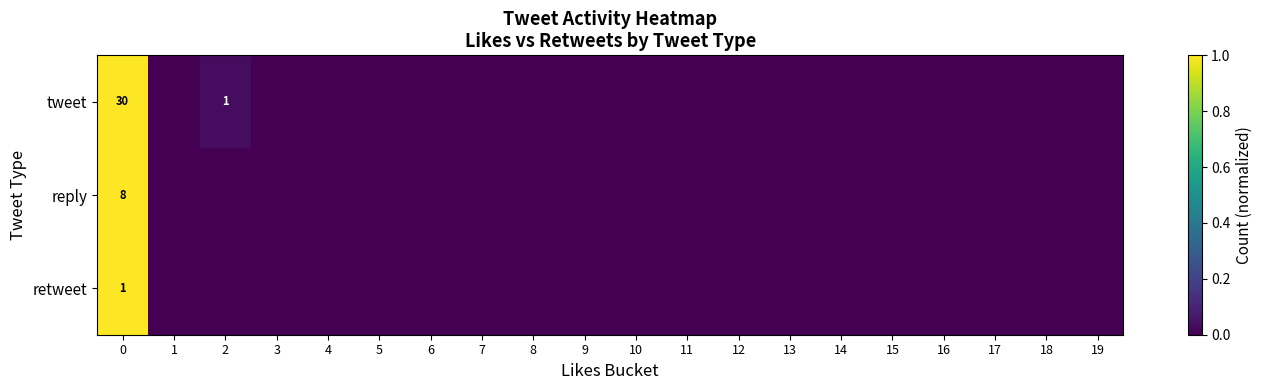

The retweet series shows 1 at 0. True or false?

True